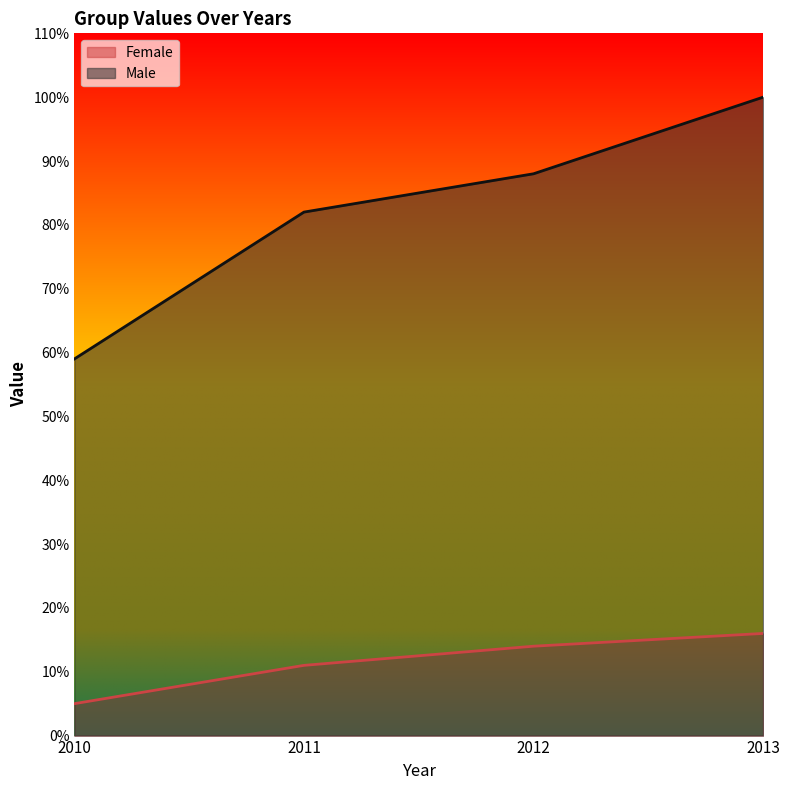

What is the difference between the Male values at 2012 and 2010?

29